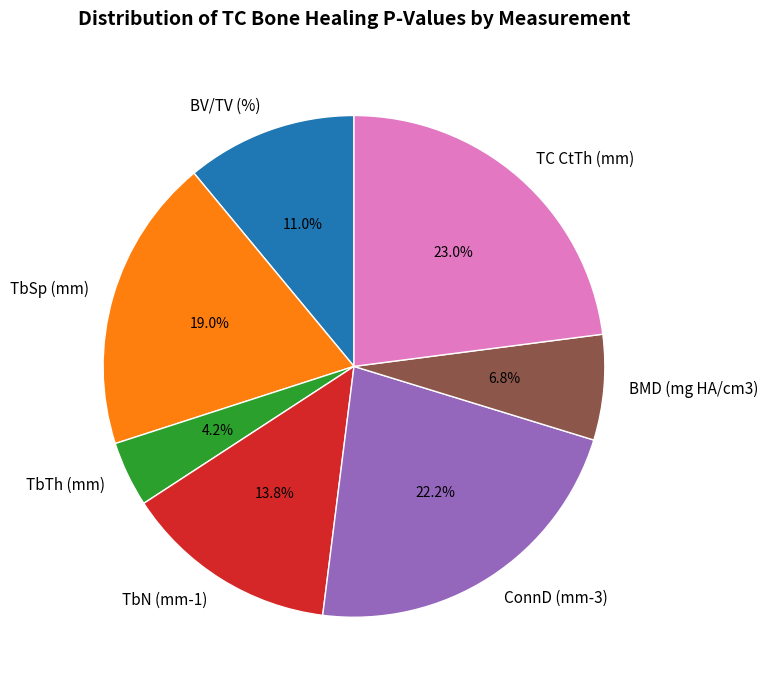

Does BMD (mg HA/cm3) represent more than half of the total?

No